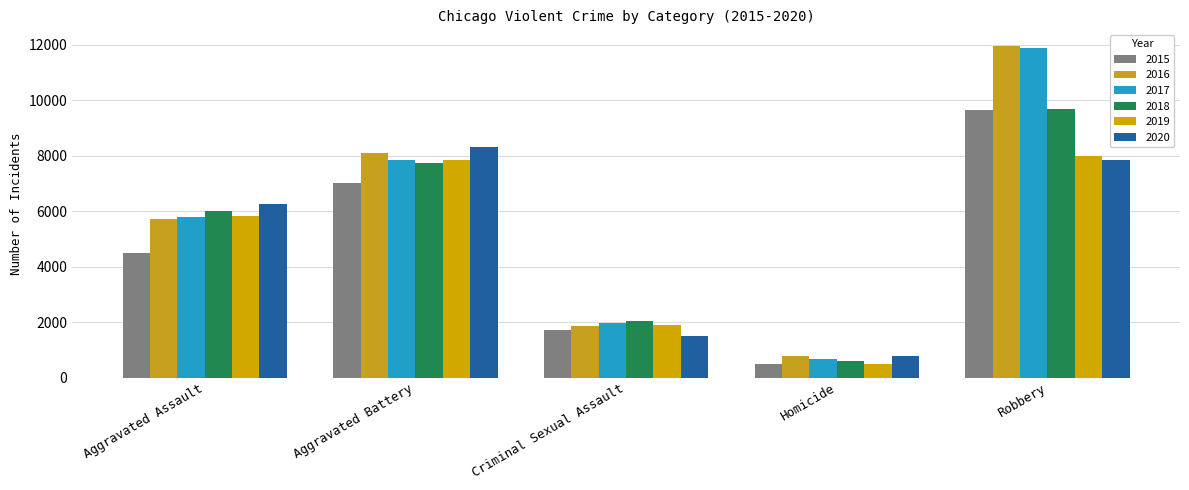

Is the value of 2016 at Aggravated Battery greater than the value of 2018 at Aggravated Battery?

Yes